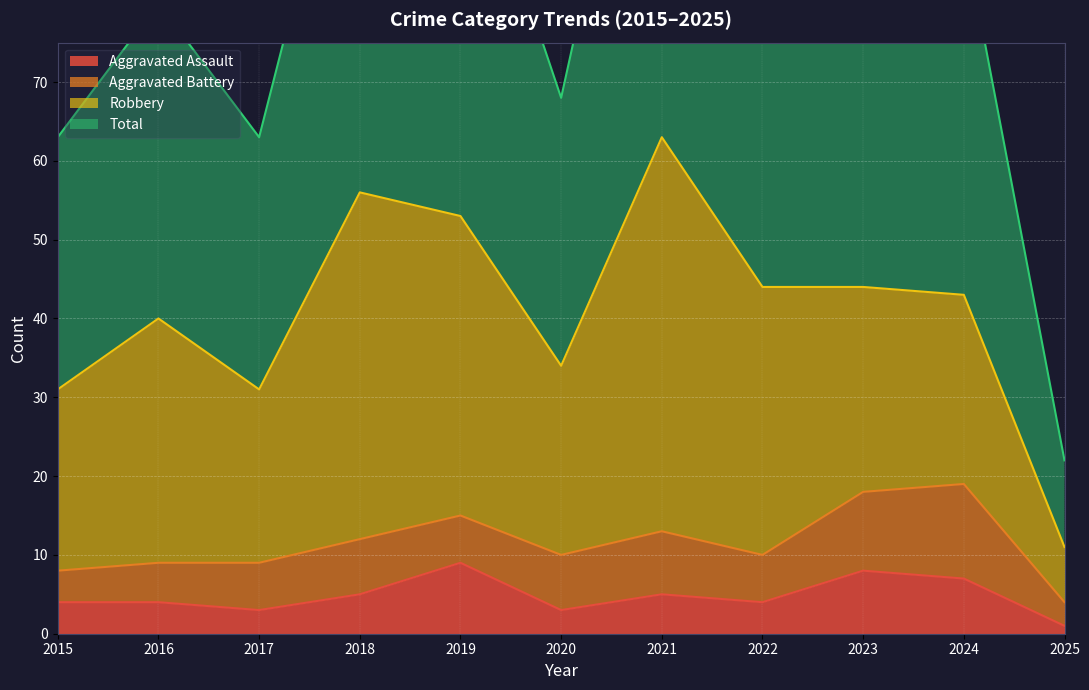

What is the approximate value of Total at 2020?

68